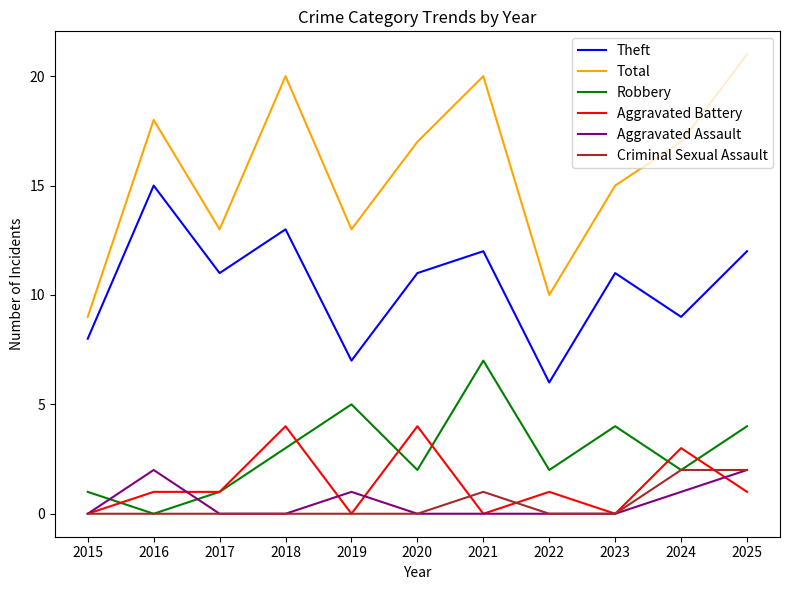

At which category does Total reach its first local valley?

2017